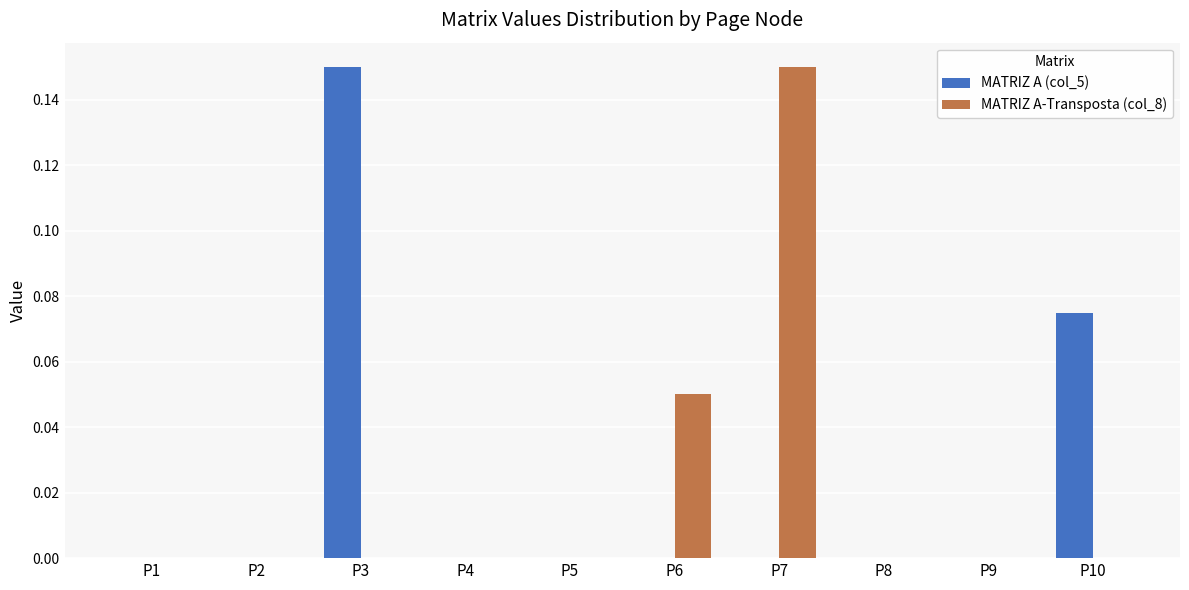

True or false: MATRIZ A (col_5) has a value of 0.1 at P4.

False